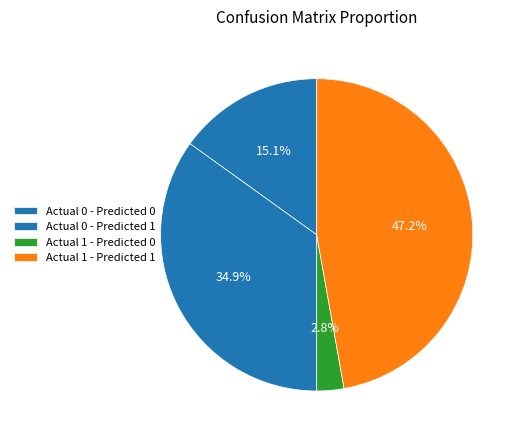

To the nearest percent, what portion does Actual 1 - Predicted 0 represent?

3%